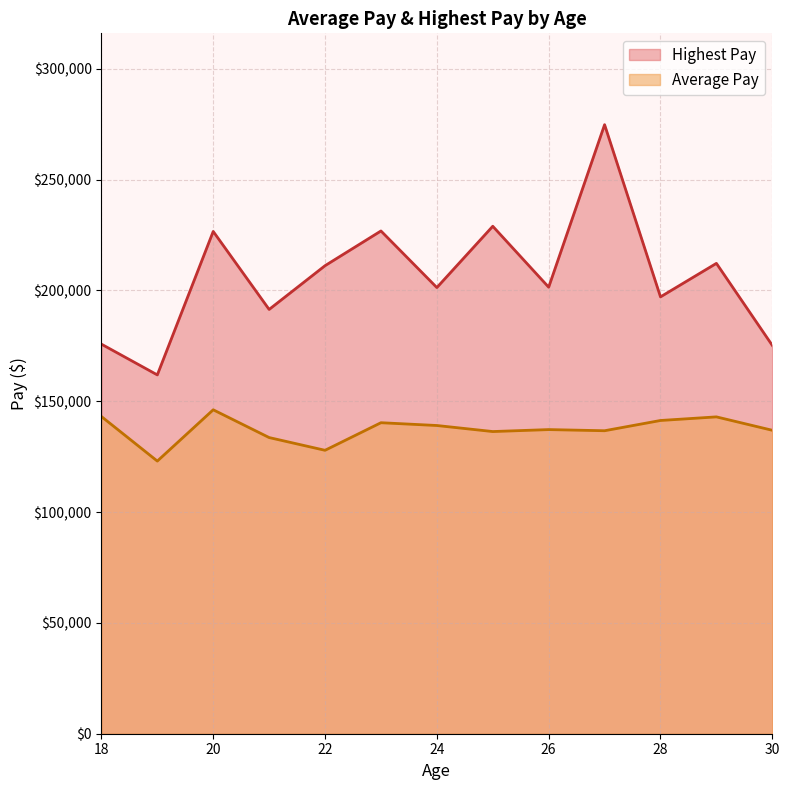

True or false: Average Pay and Highest Pay cross at least once.

False